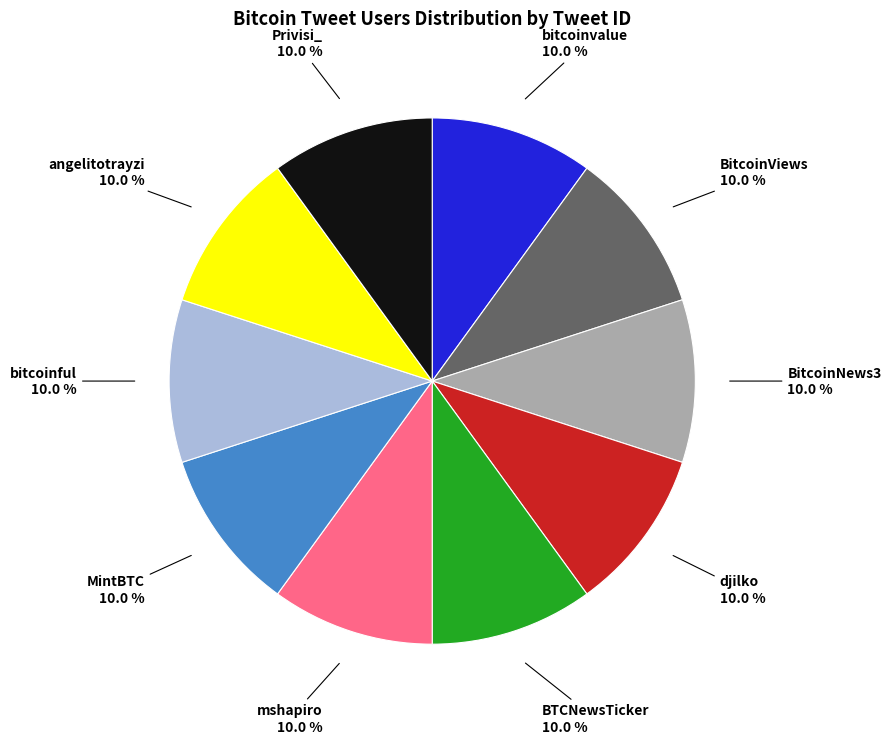

Does bitcoinvalue represent more than half of the total?

No